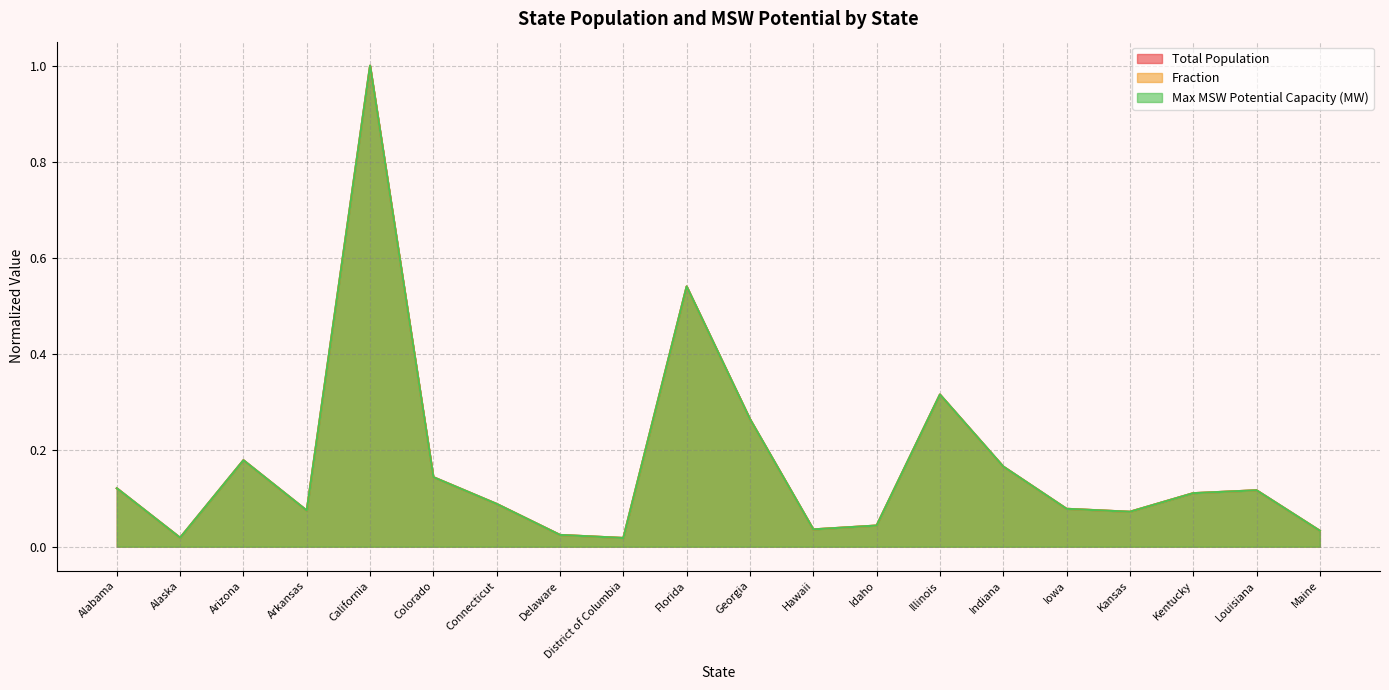

True or false: Total Population and Max MSW Potential Capacity (MW) intersect in this chart.

False